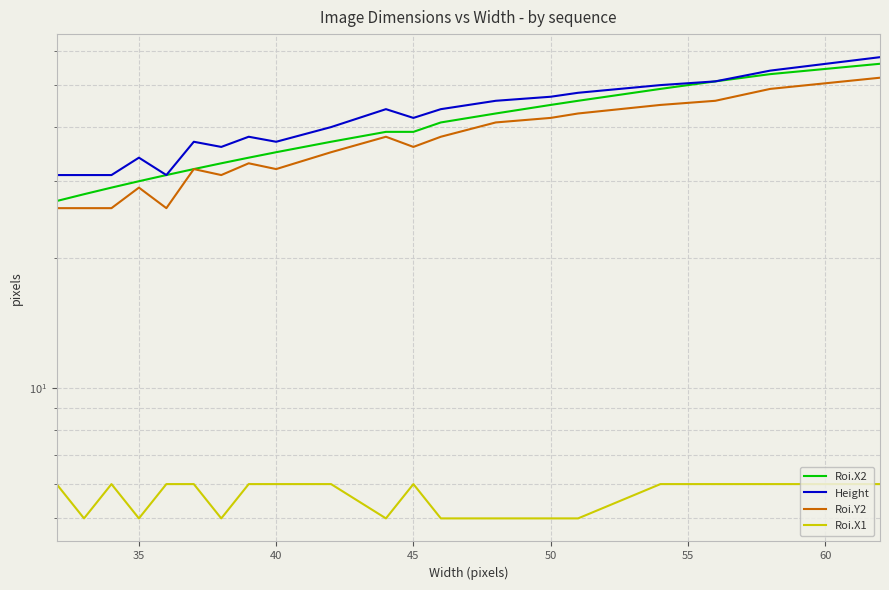

True or false: Roi.Y2 has a value of 80 at 16.

False